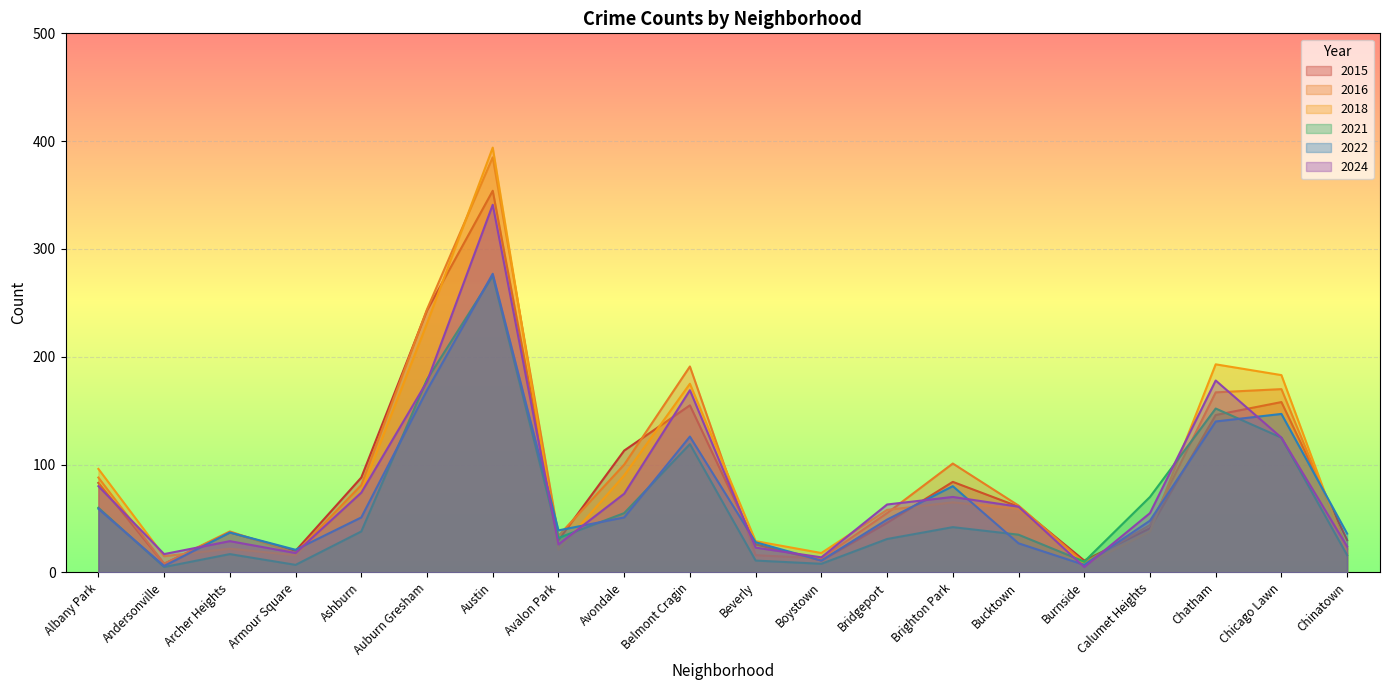

Read the 2018 value at Burnside.

7